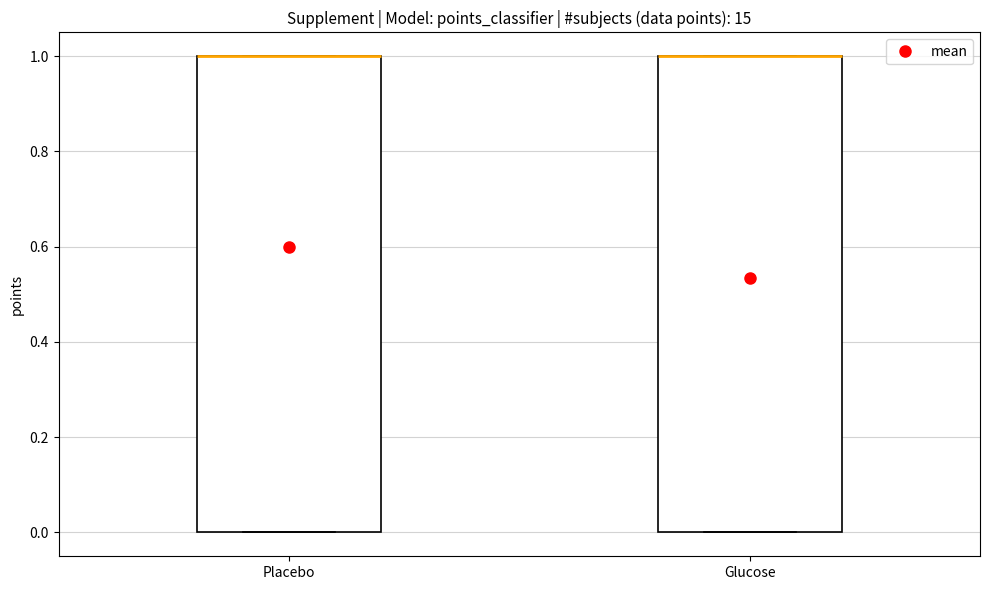

Reading left to right, transcribe this box plot: for each box, give where its median line is, the range the box spans, and where its two whiskers end, as read against the y-axis. The values are not printed on the chart, so give them approximately, as read against the axis.

Placebo: median 1 (drawn on the box's upper edge), box 0 to 1, whiskers 0 to 1
Glucose: median 1 (drawn on the box's upper edge), box 0 to 1, whiskers 0 to 1